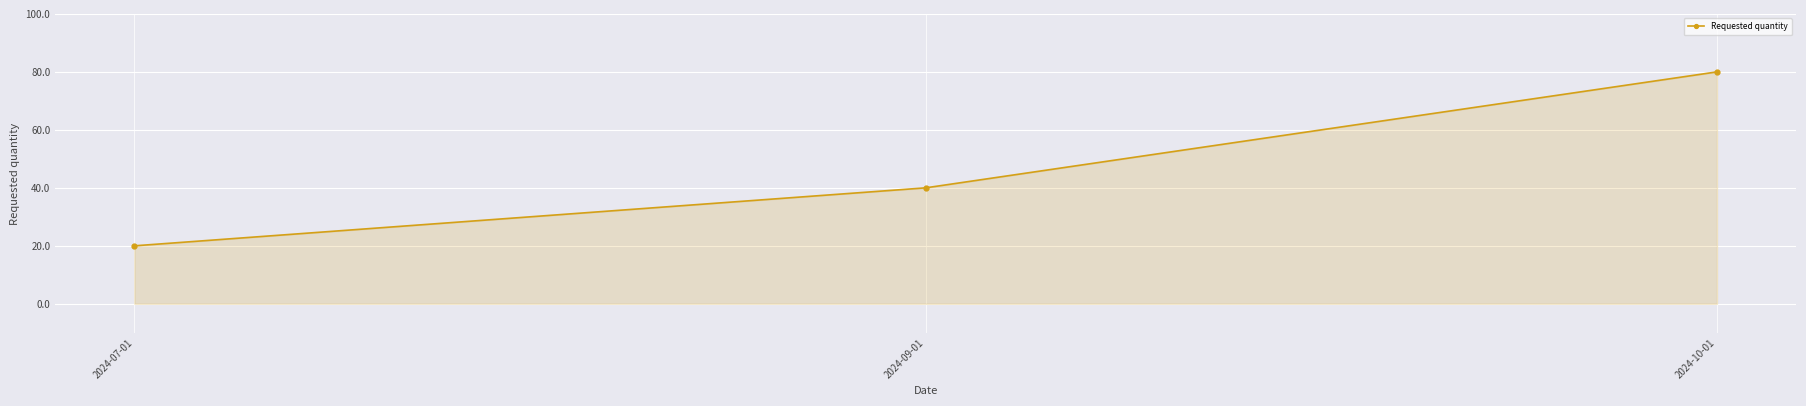

Reading left to right, transcribe all the data shown in this chart.

20	40	80